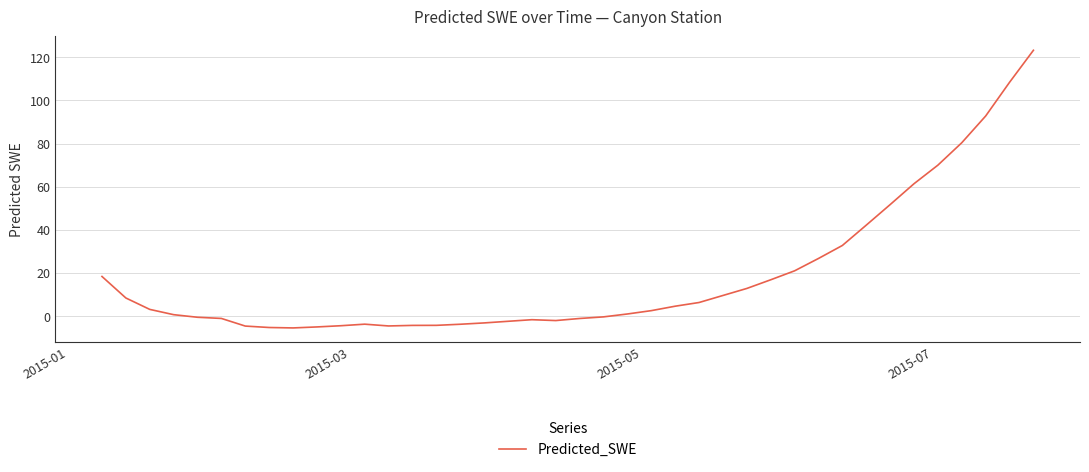

What is the greatest value displayed?

123.2